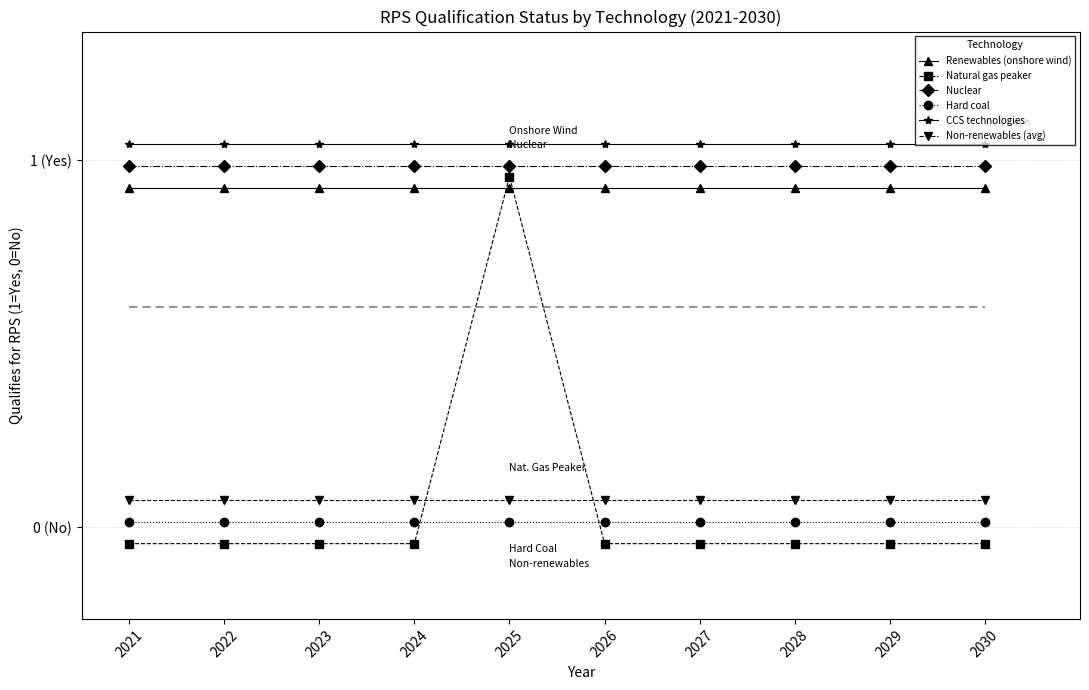

True or false: Renewables (onshore wind) and Hard coal cross at least once.

False